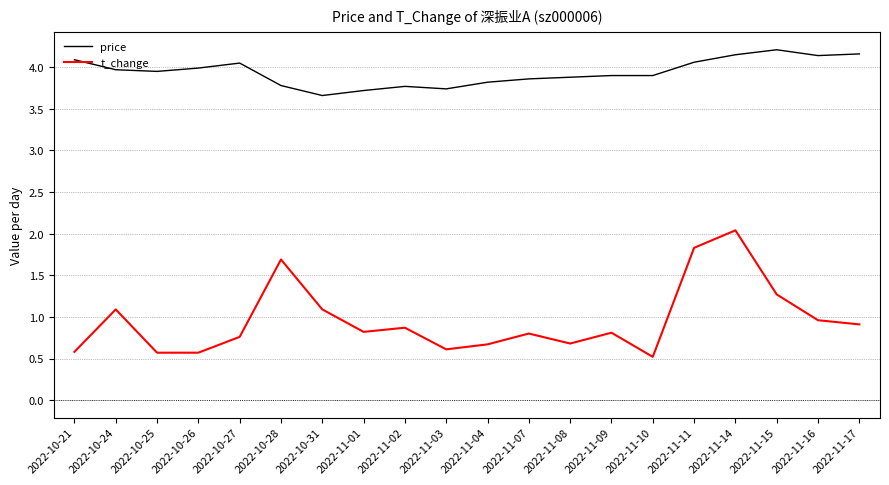

What is the average value of the t_change series?

1.0